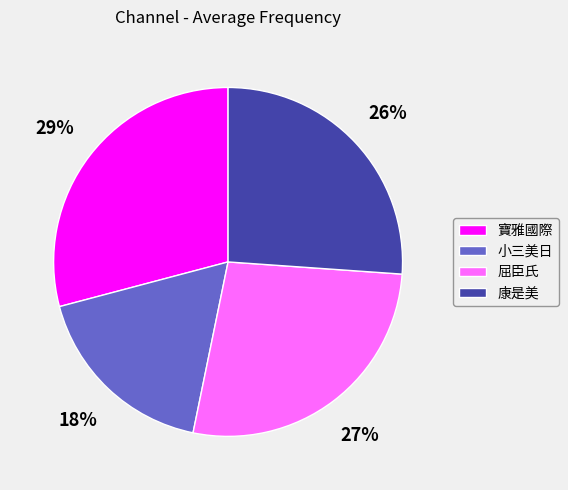

To the nearest percent, what is the average slice percentage?

25%